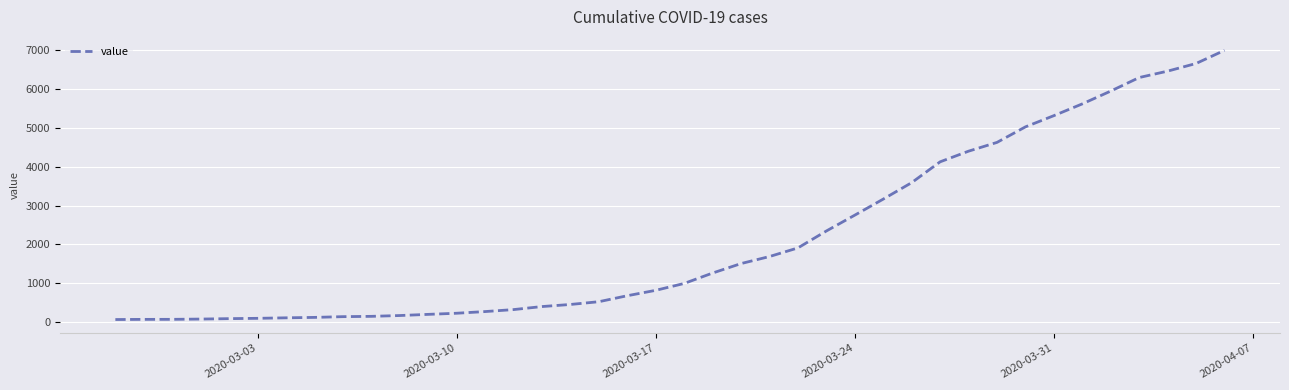

What is the difference between the maximum and minimum values?

6931